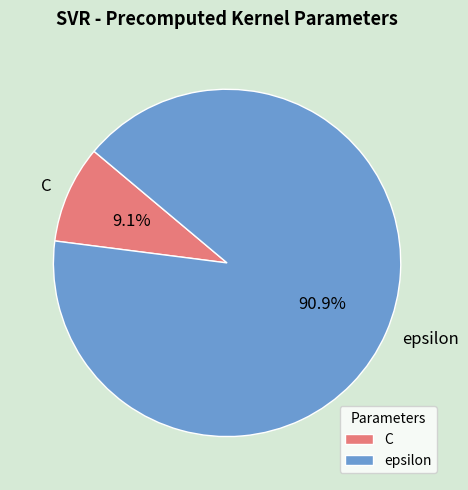

What is the total percentage of epsilon and C?

100.0%